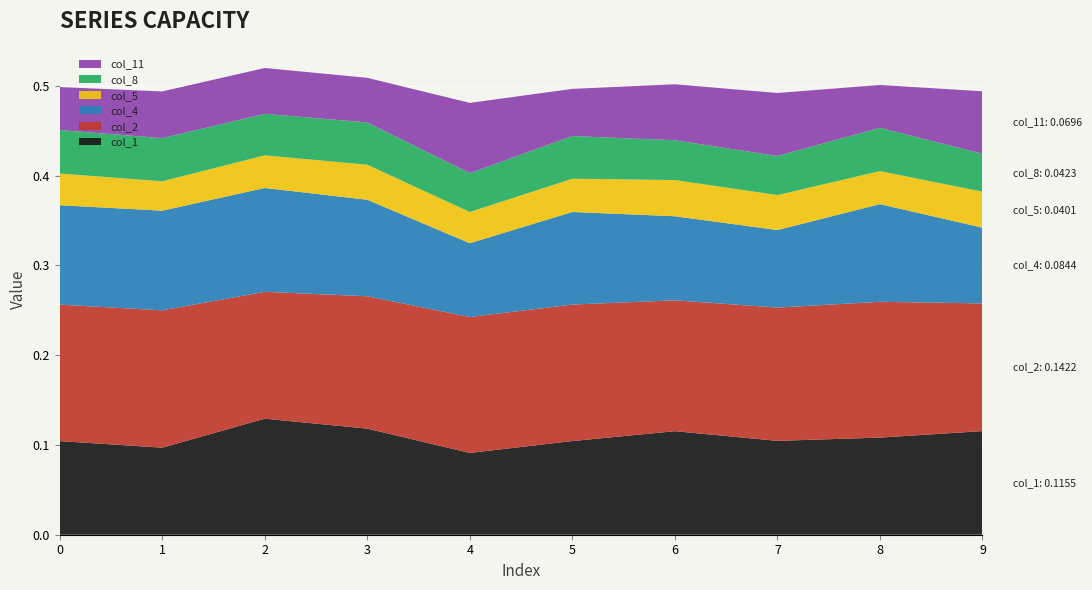

Reading left to right, list all the values displayed in this chart.

col_1: 0.1	0.1	0.1	0.1	0.1	0.1	0.1	0.1	0.1	0.1
col_2: 0.2	0.2	0.1	0.1	0.2	0.2	0.1	0.1	0.2	0.1
col_4: 0.1	0.1	0.1	0.1	0.1	0.1	0.1	0.1	0.1	0.1
col_5: 0.0	0.0	0.0	0.0	0.0	0.0	0.0	0.0	0.0	0.0
col_8: 0.0	0.0	0.0	0.0	0.0	0.0	0.0	0.0	0.0	0.0
col_11: 0.0	0.1	0.1	0.0	0.1	0.1	0.1	0.1	0.0	0.1